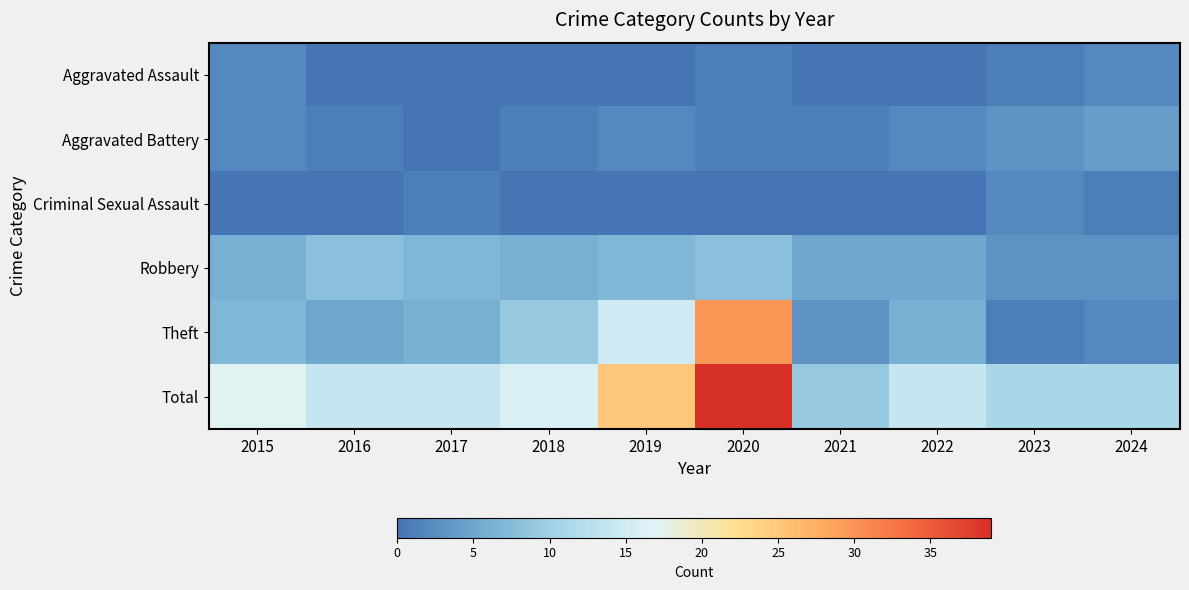

Count the number of data series in this chart.

6